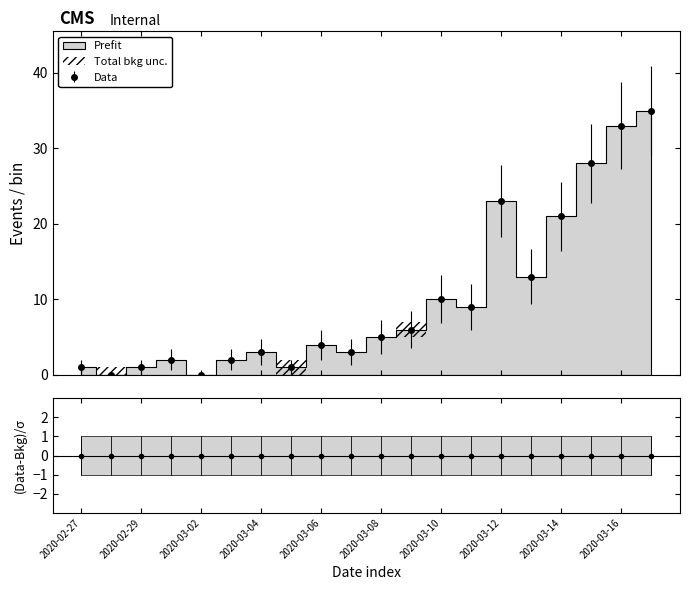

The value at 2020-03-09 is 6. True or false?

True